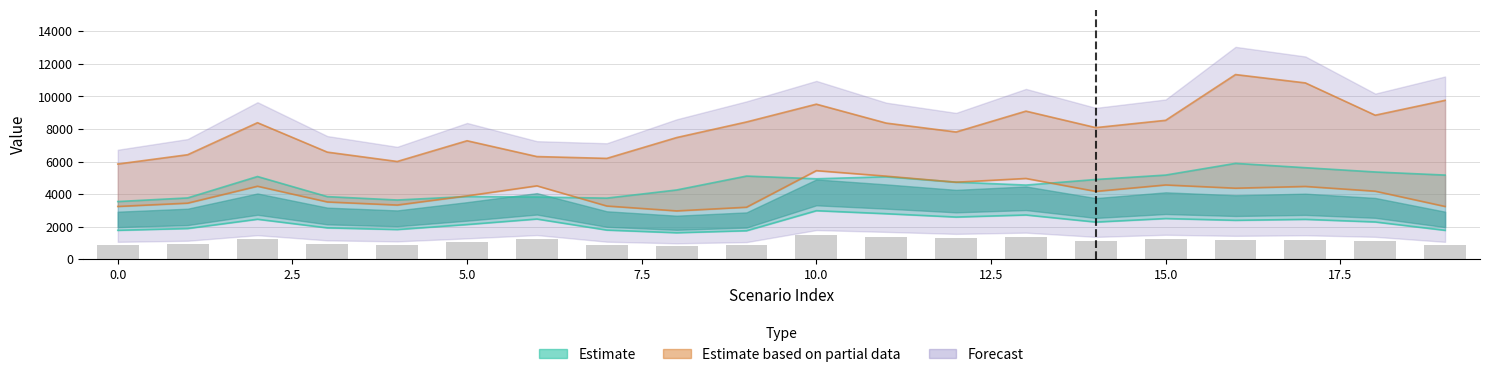

True or false: Scen_50 has a value of 7280.0 at 5.

True